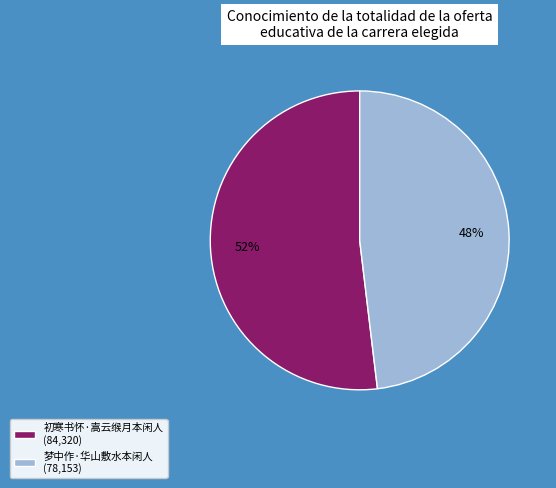

To the nearest percent, what is the combined percentage of 梦中作·华山敷水本闲人 and 初寒书怀·嵩云缑月本闲人?

100%